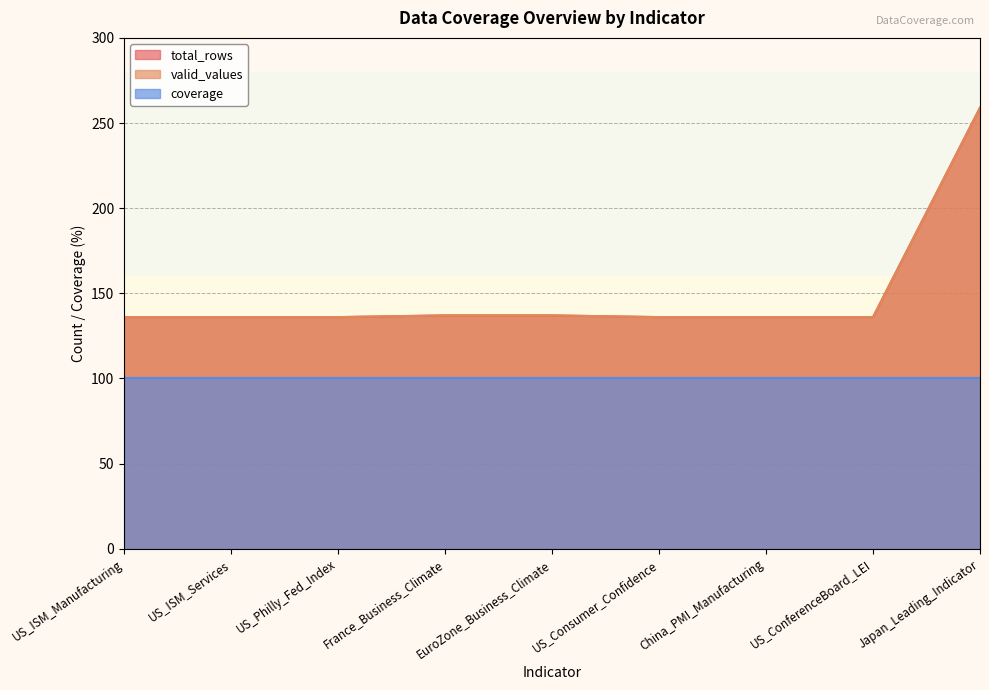

At how many categories does at least one series exceed 146?

1